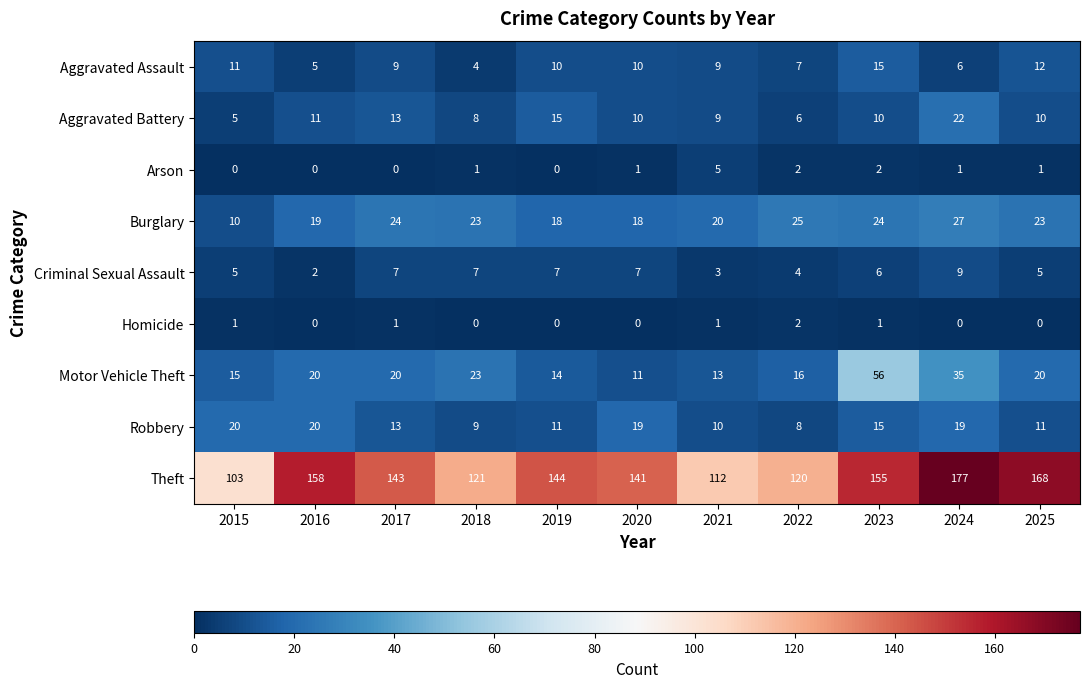

Is it true that Arson equals -2 at 2019?

False